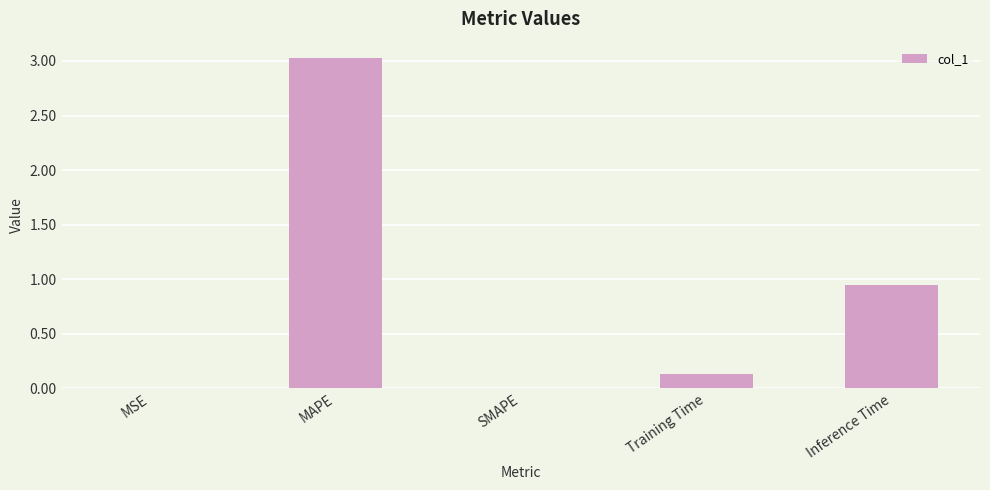

What is the change in value from SMAPE to Inference Time?

+1.0